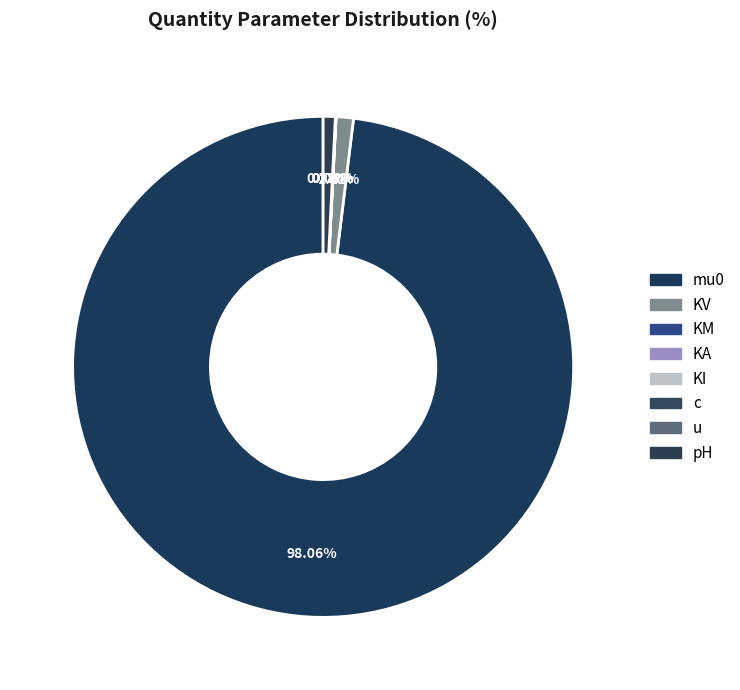

What percentage is the KI slice, to the nearest percent?

1%